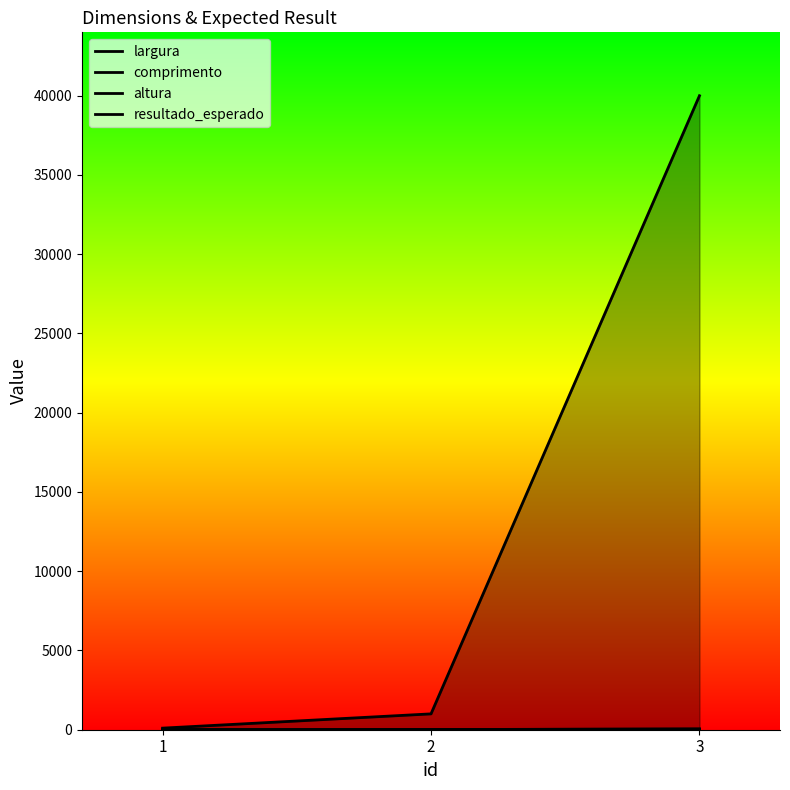

How many lines are shown in the chart?

4